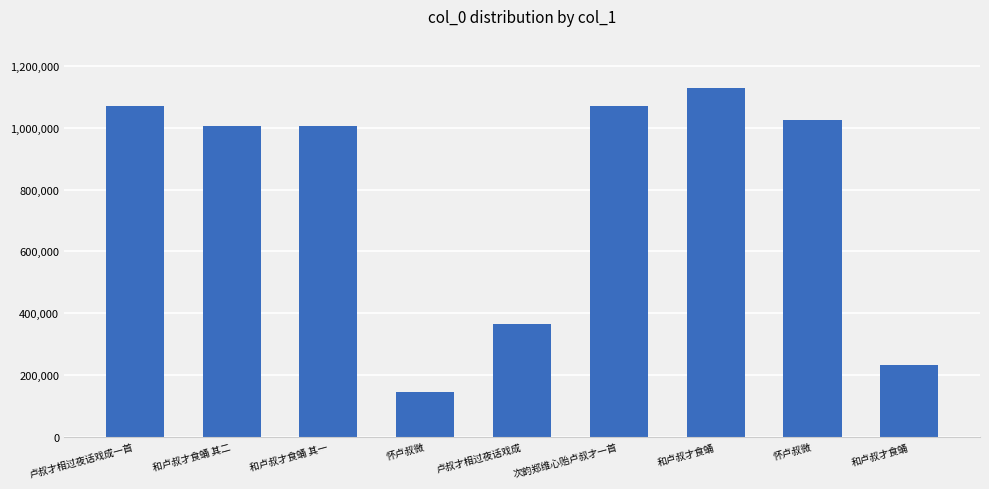

Which label corresponds to the smallest value in the chart?

怀卢叔微